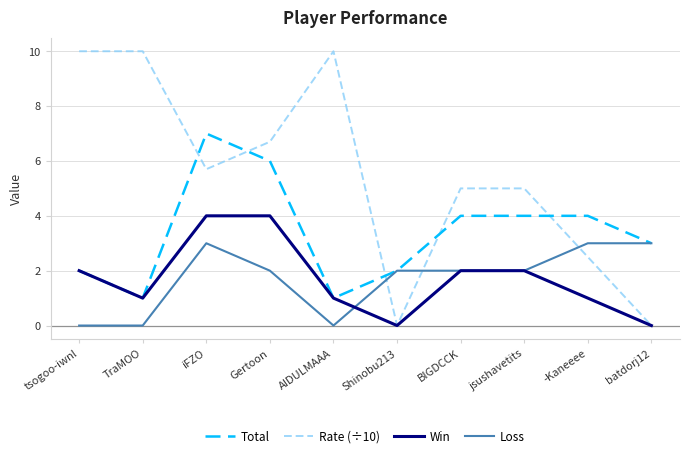

What is the maximum value shown in the chart?

10.0